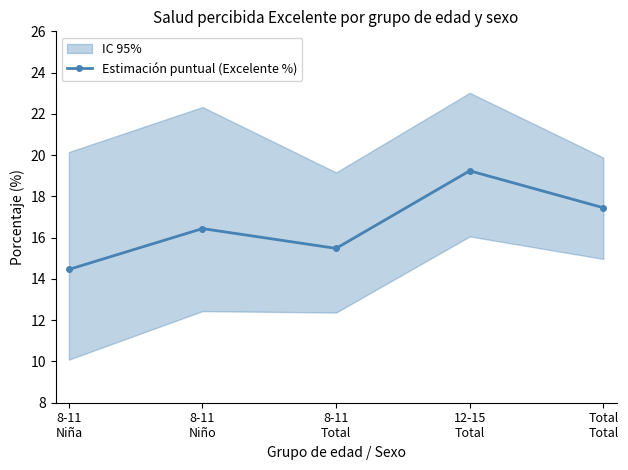

Rank the categories by value from highest to lowest.

12-15
Total, Total
Total, 8-11
Niño, 8-11
Total, 8-11
Niña